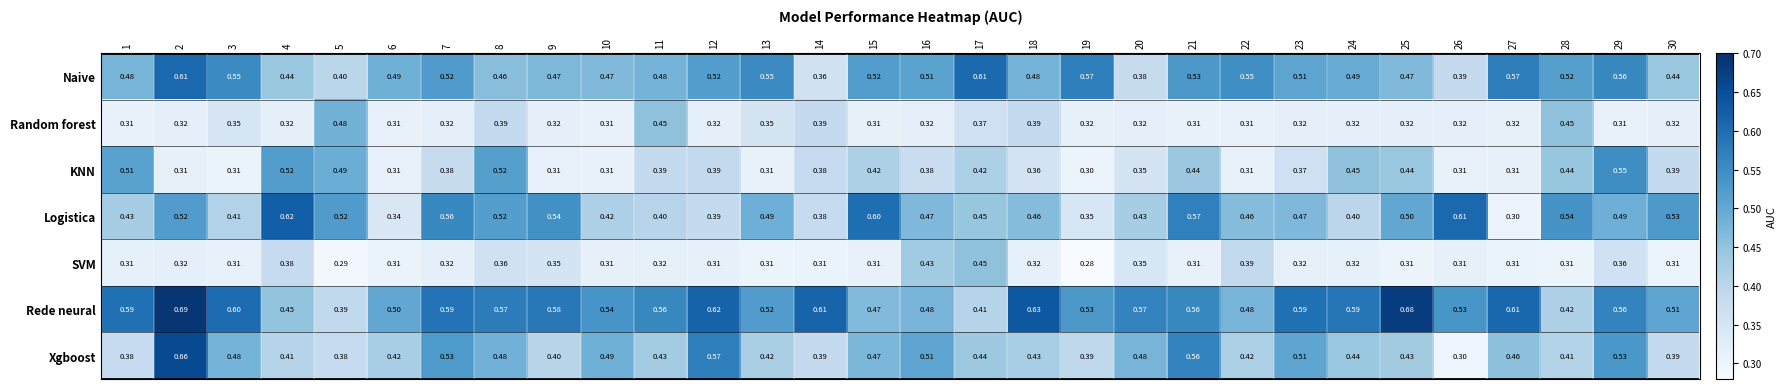

Rank the series at 5 from highest to lowest value.

Logistica, KNN, Random forest, Naive, Rede neural, Xgboost, SVM